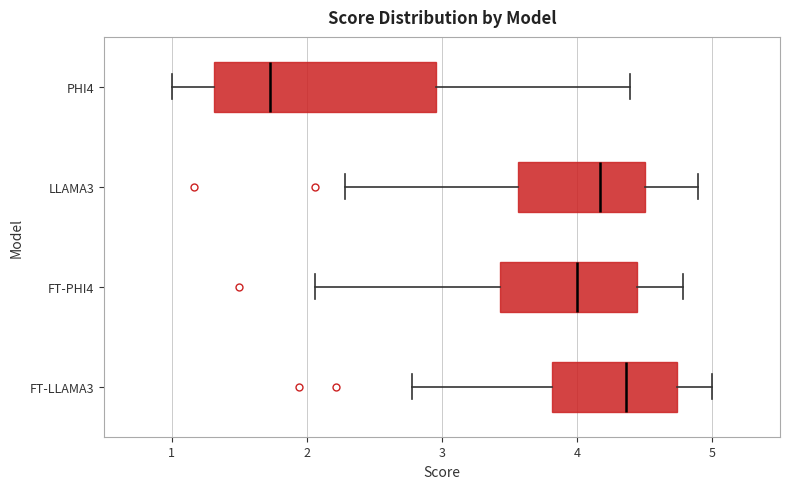

Which box has the furthest to the left median line?

PHI4